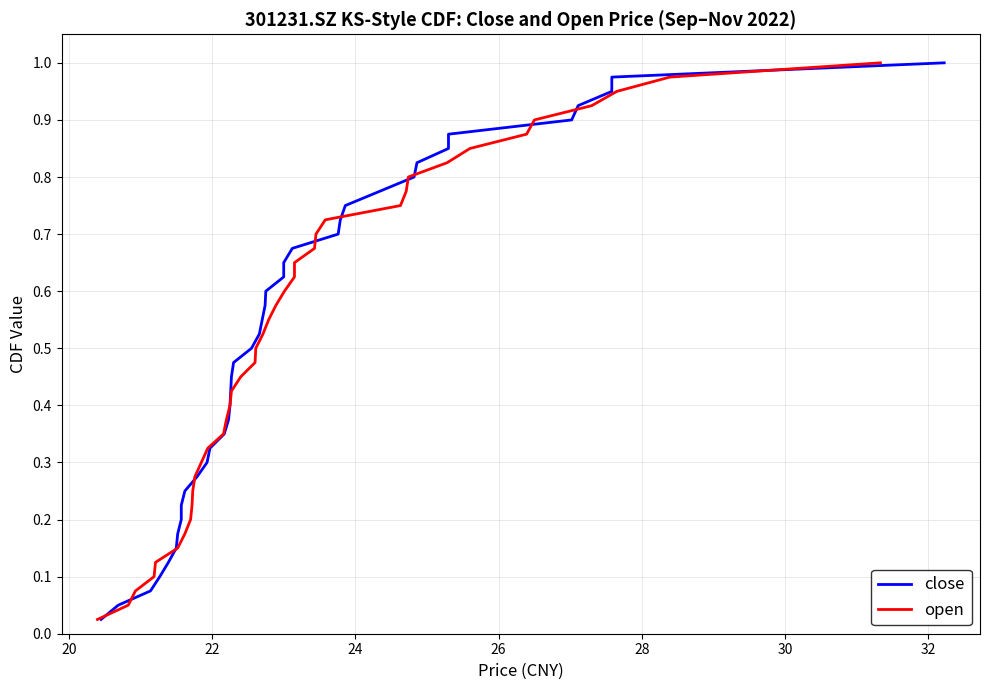

Does the chart have visible grid lines?

Yes